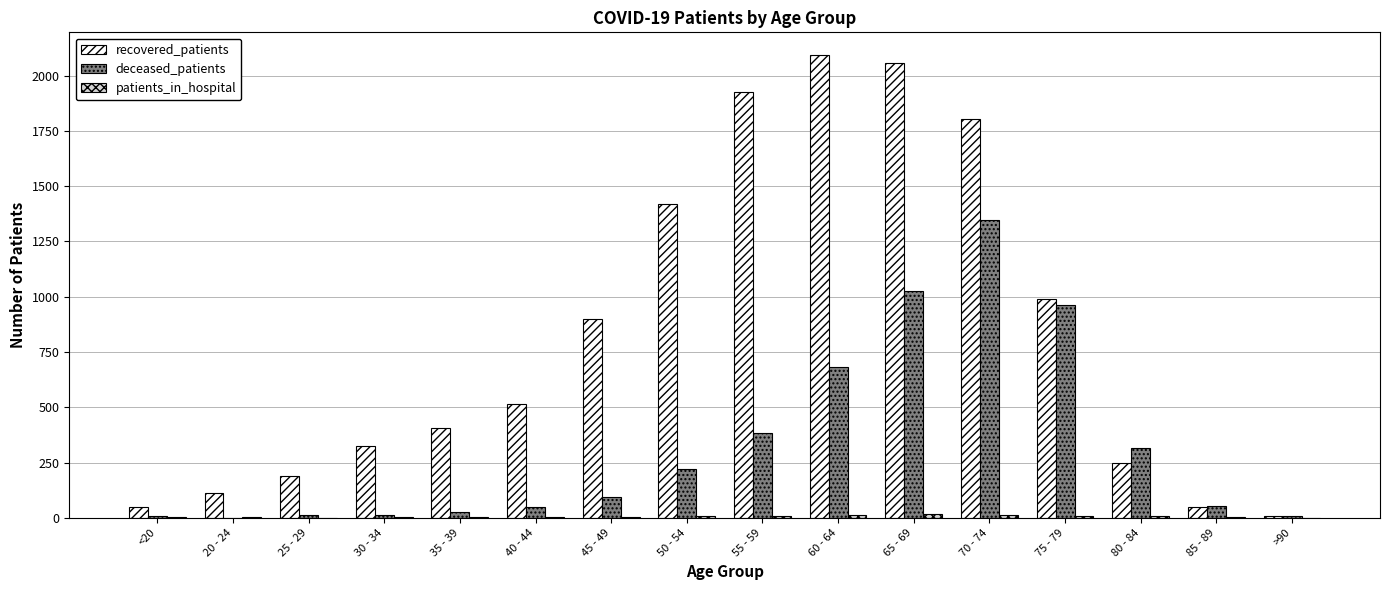

Is the value of recovered_patients at 80 - 84 greater than the value of deceased_patients at >90?

Yes